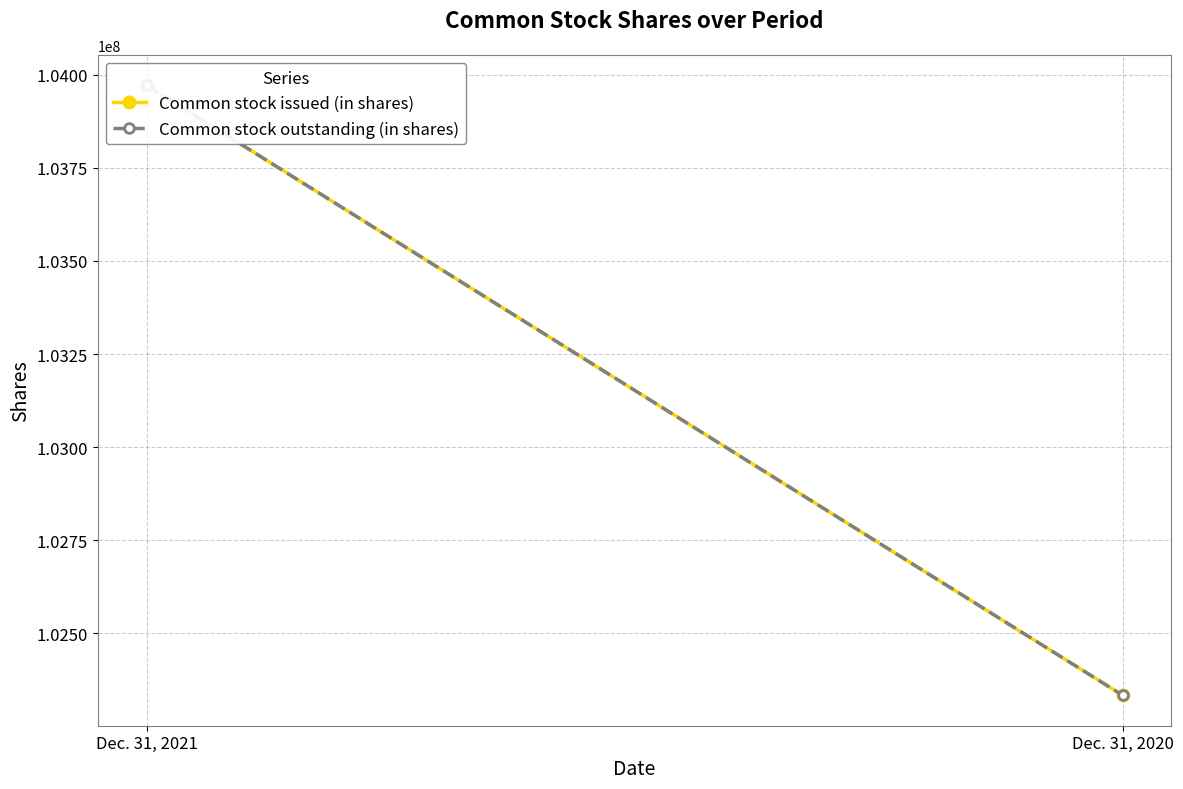

Which category has the highest value across all series?

Dec. 31, 2021